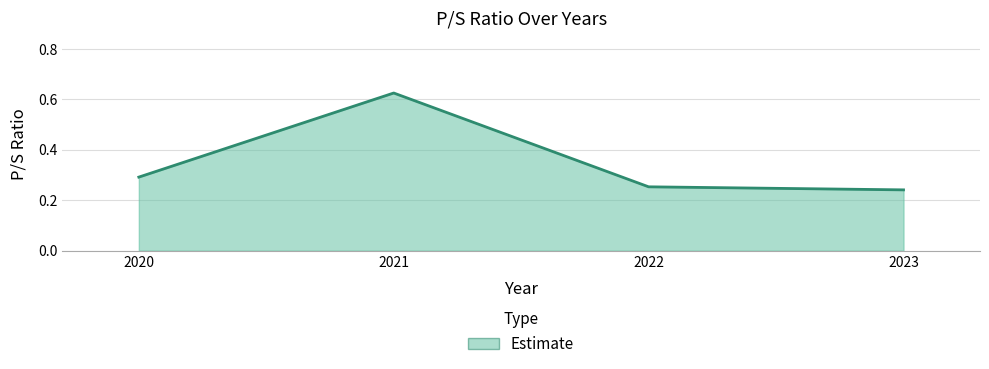

Rank the categories by value from lowest to highest.

2023, 2022, 2020, 2021